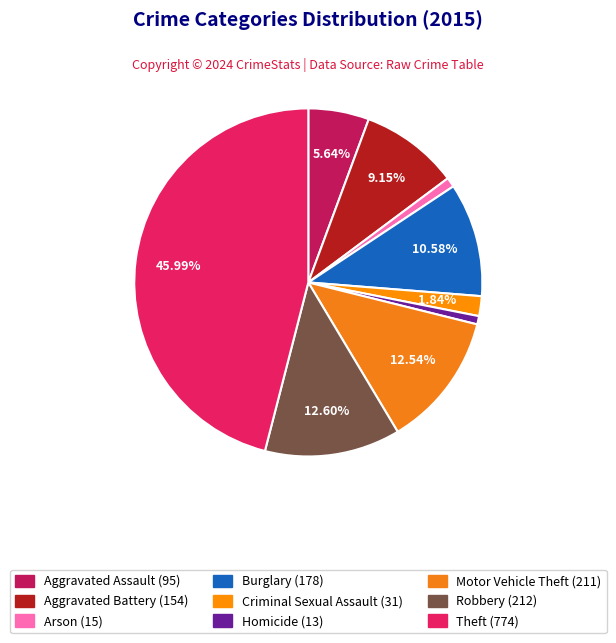

The Homicide slice represents 1% of the pie. True or false?

True